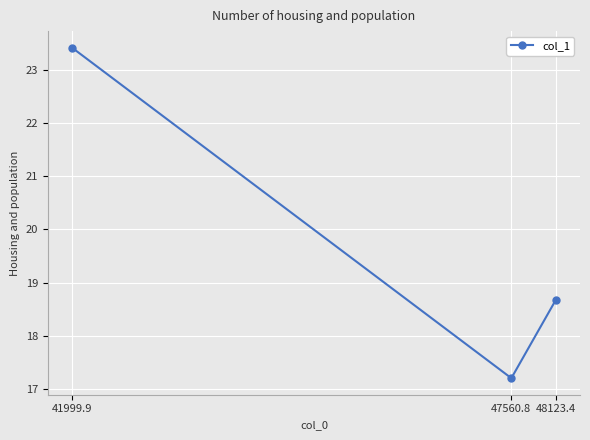

Rank the categories by value from highest to lowest.

41999.9, 48123.4, 47560.8